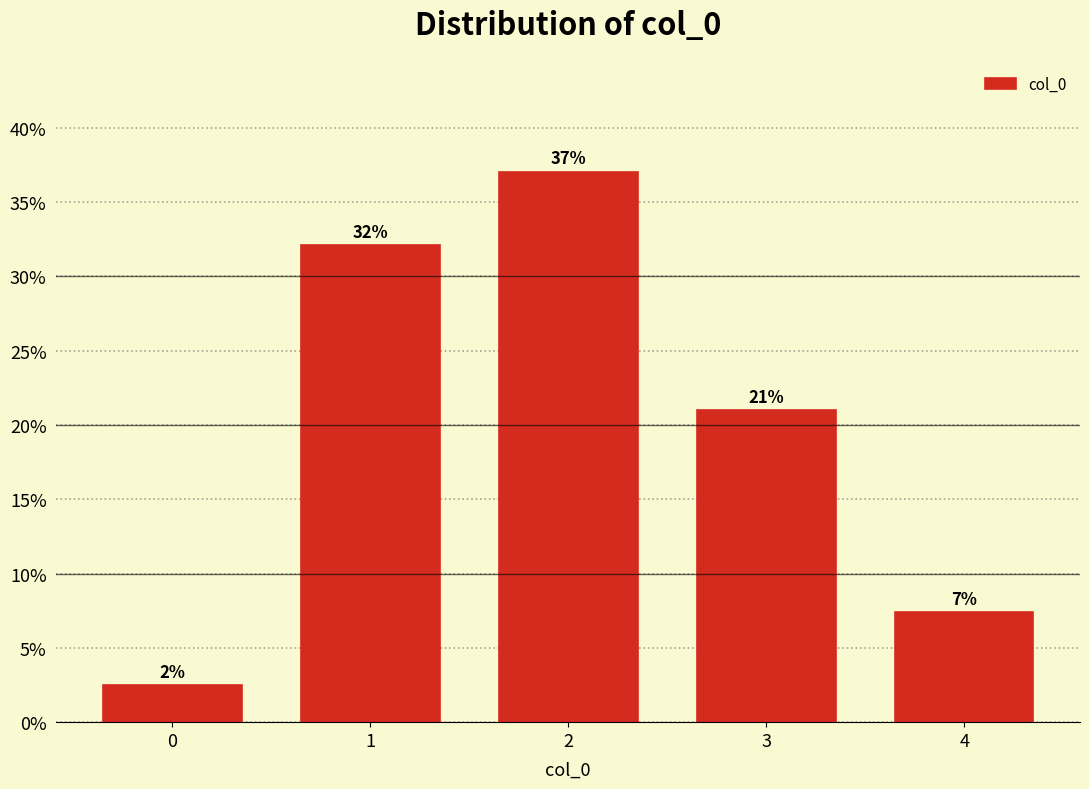

At which label is the value closest to 19?

3